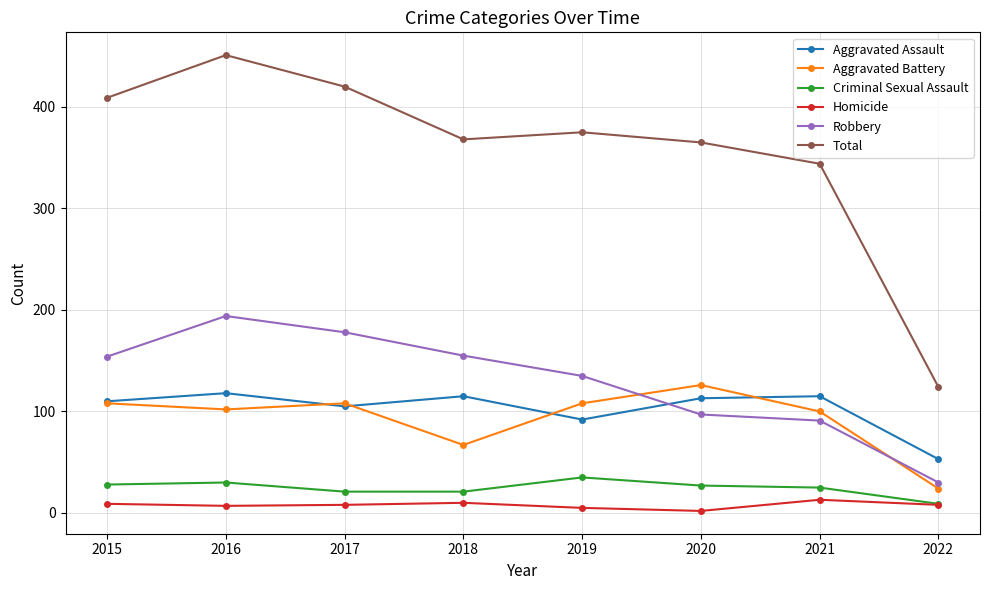

True or false: Criminal Sexual Assault and Aggravated Assault cross at least once.

False